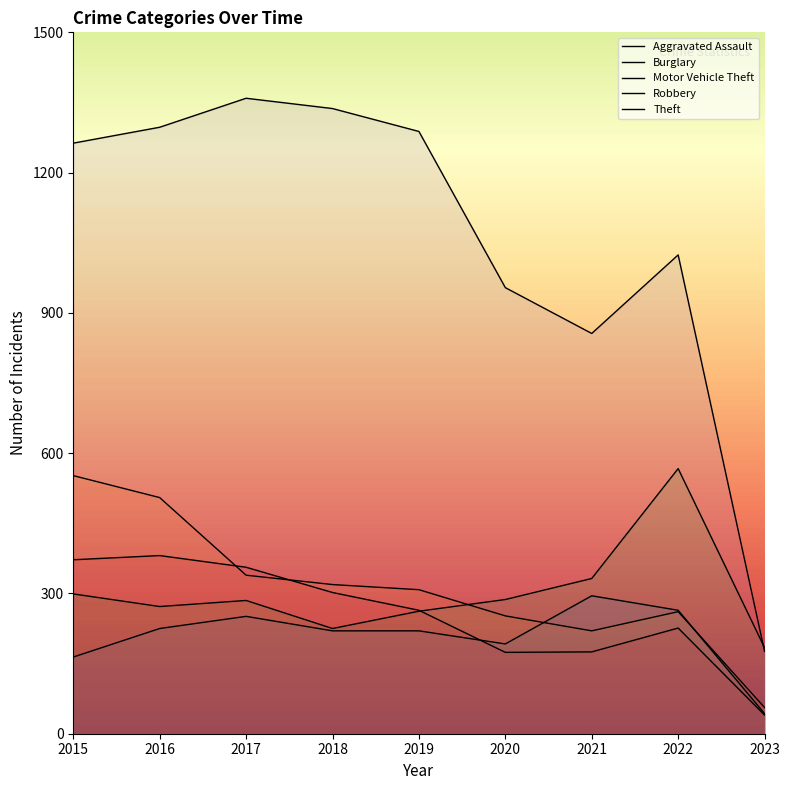

What is the value of the Motor Vehicle Theft point at the 2nd from the left?

272